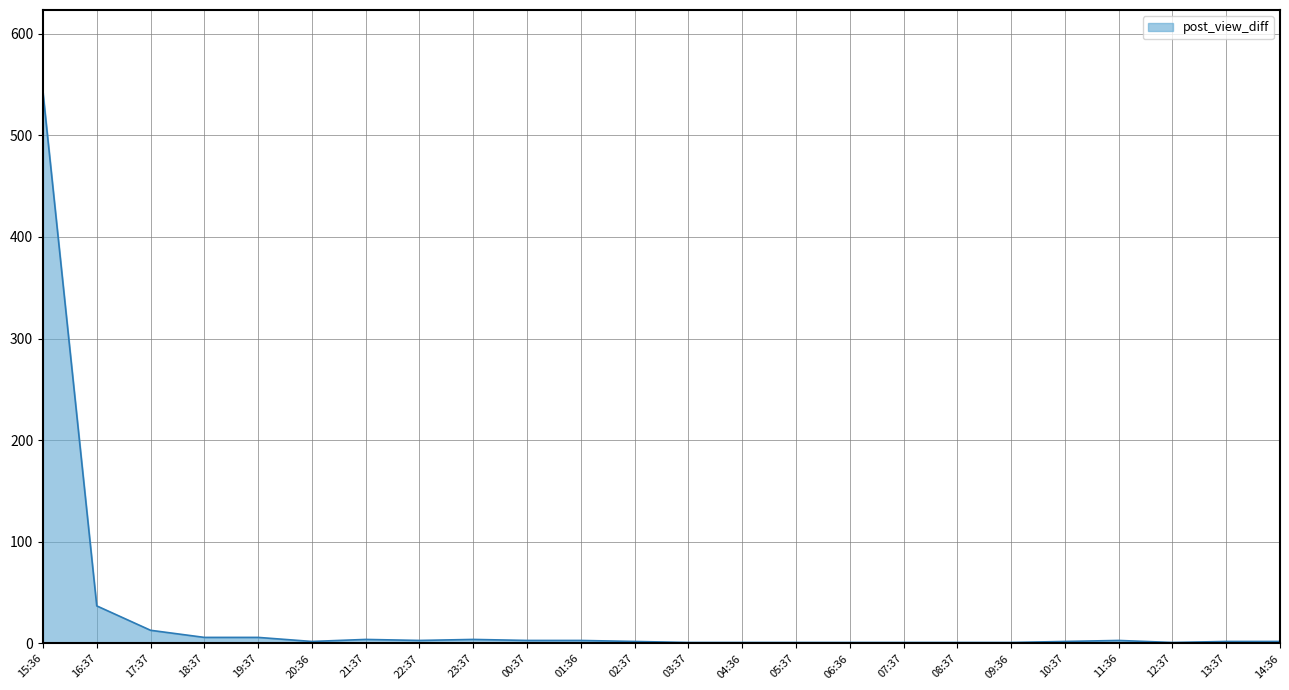

What is the ratio of the value at 22:37 to the value at 09:36?

3.0